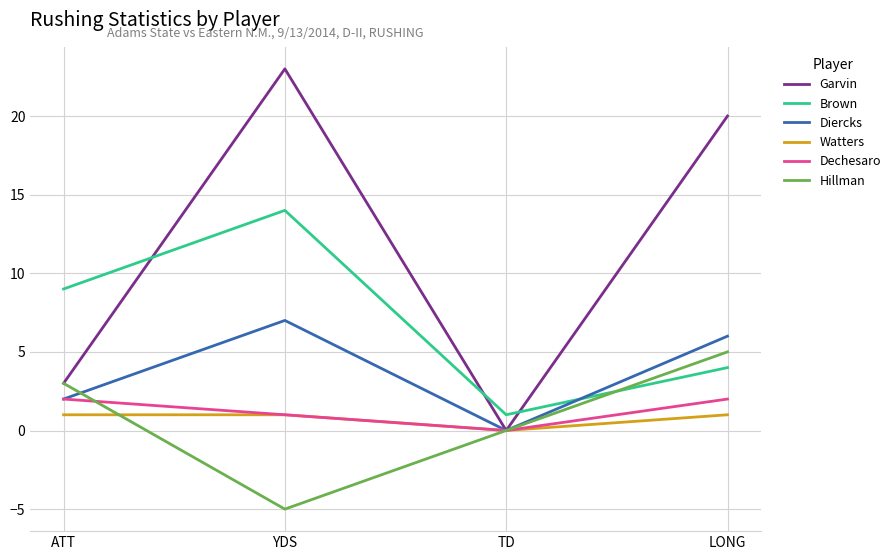

After their last crossing, which series has the higher values: Garvin or Brown?

Garvin